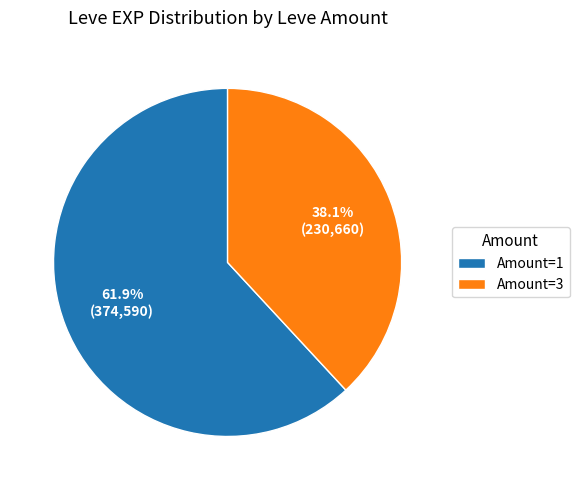

How many segments does this pie chart have?

2